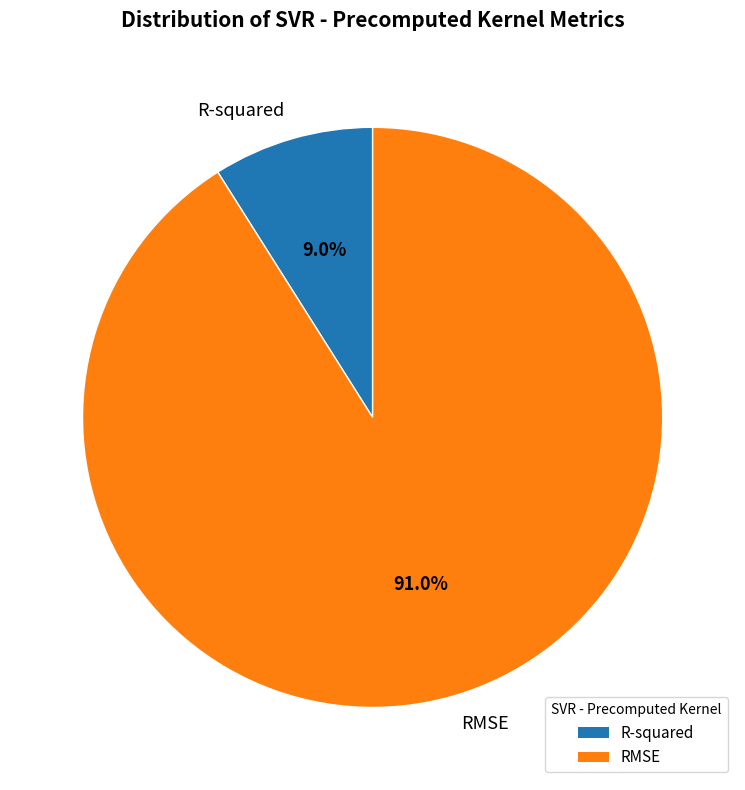

What is the total percentage of RMSE and R-squared?

100.0%